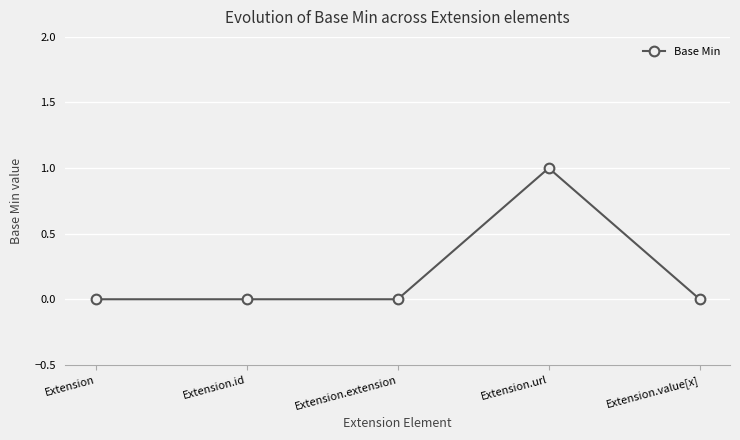

What is the sum of all values?

1